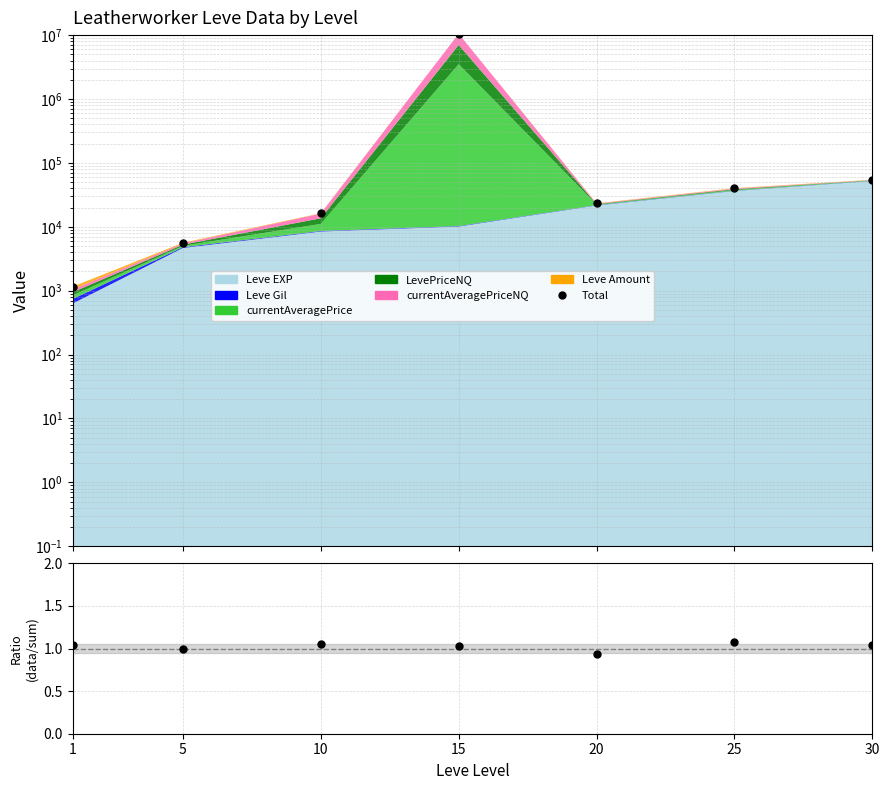

Which series has the largest range (max minus min)?

Total